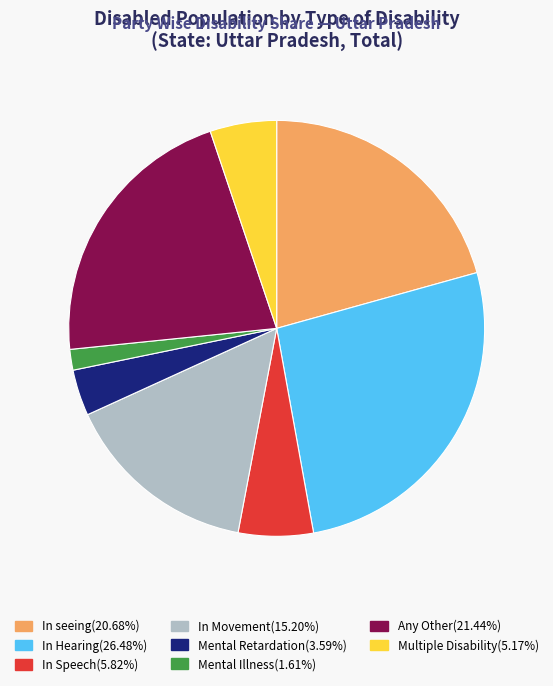

Do Mental Retardation and In Movement together represent more than half of the pie?

No